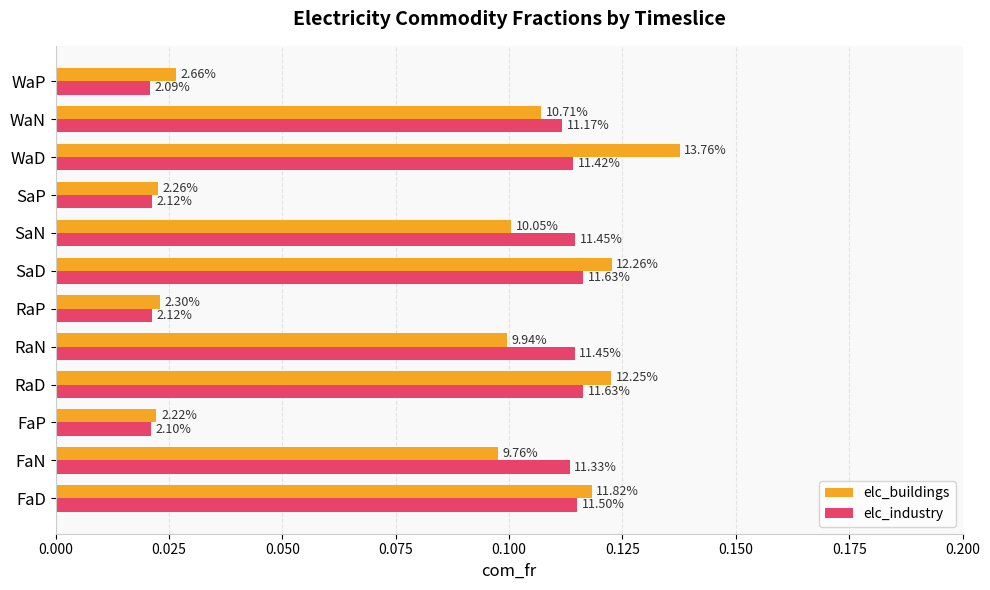

Reading left to right, what are all the values shown in this chart?

elc_buildings: 0.1	0.1	0.0	0.1	0.1	0.0	0.1	0.1	0.0	0.1	0.1	0.0
elc_industry: 0.1	0.1	0.0	0.1	0.1	0.0	0.1	0.1	0.0	0.1	0.1	0.0